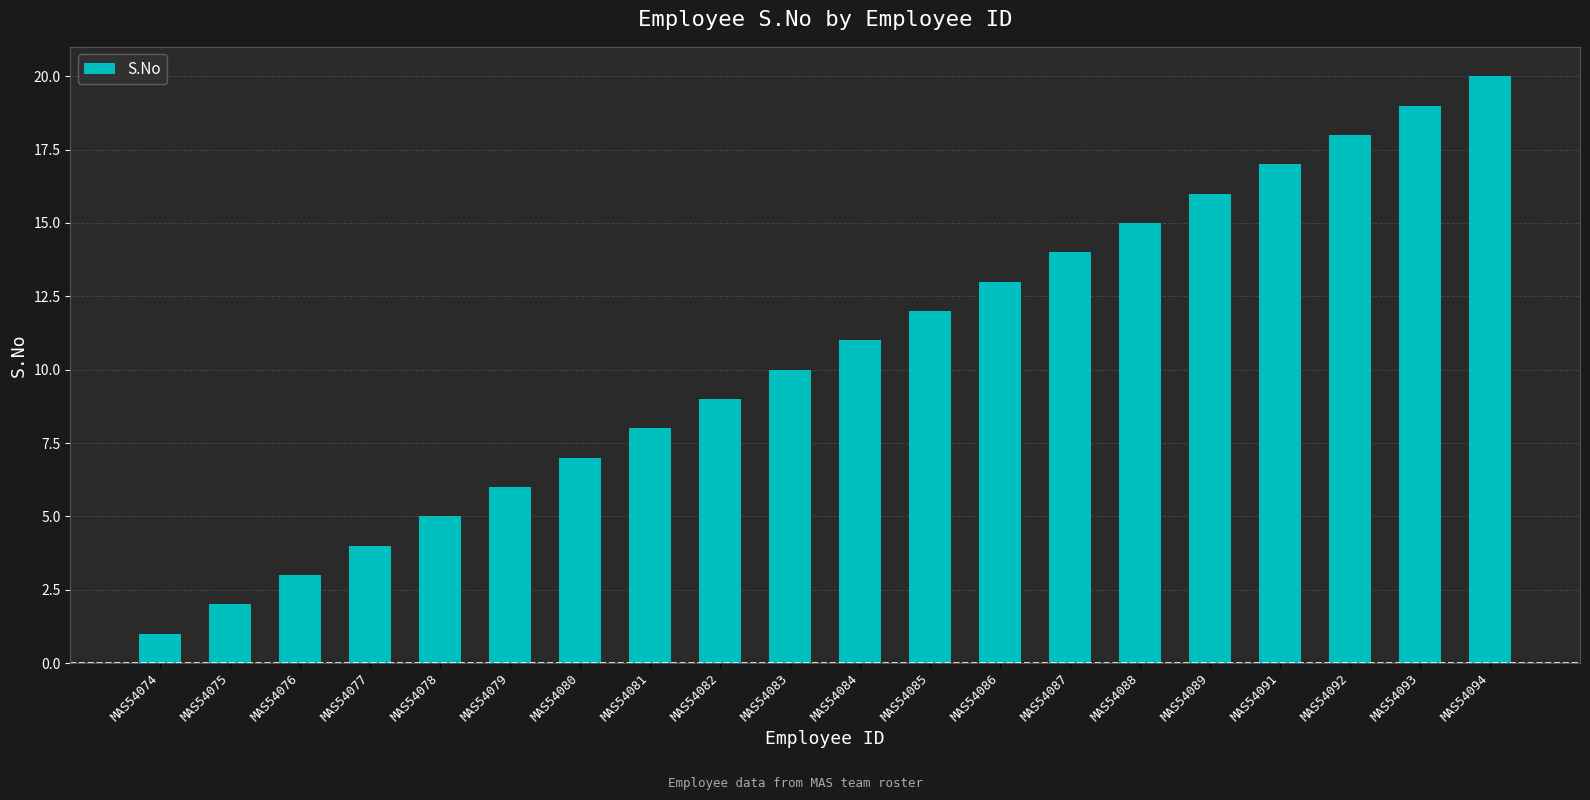

How many data points are less than 11?

10